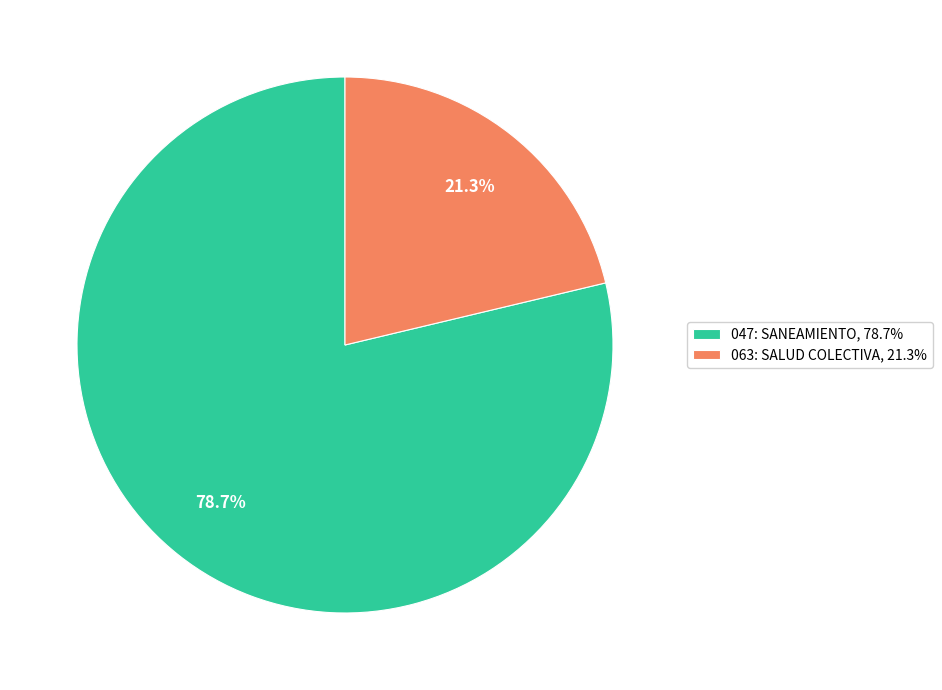

Is it true that 063: SALUD COLECTIVA is 21% of the pie?

True